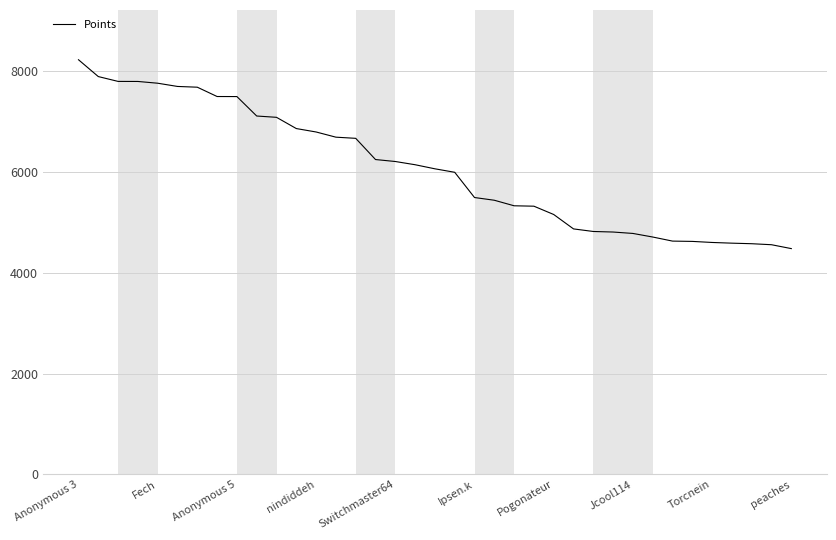

What is the minimum value shown in the chart?

4480